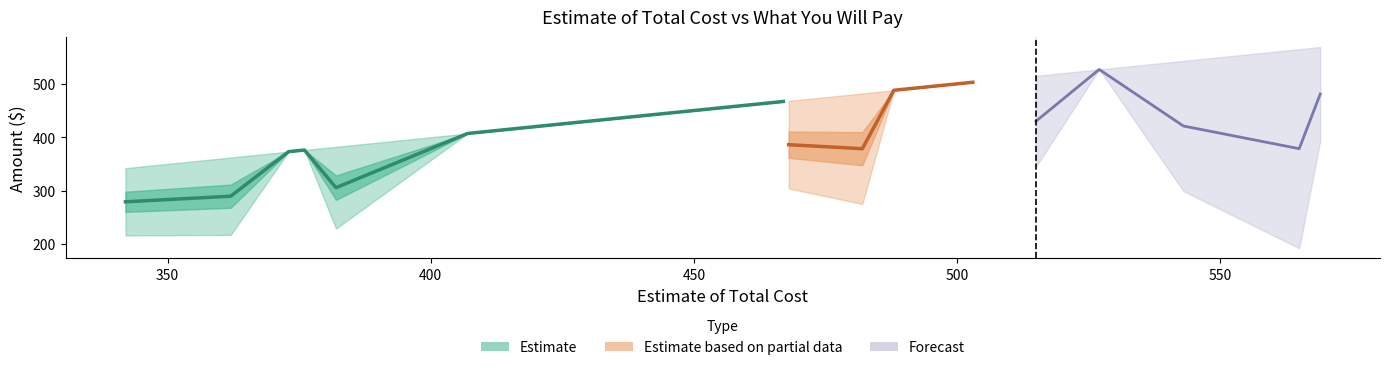

What is the difference between the second highest and second lowest values in the Estimate of Total Cost series?

203